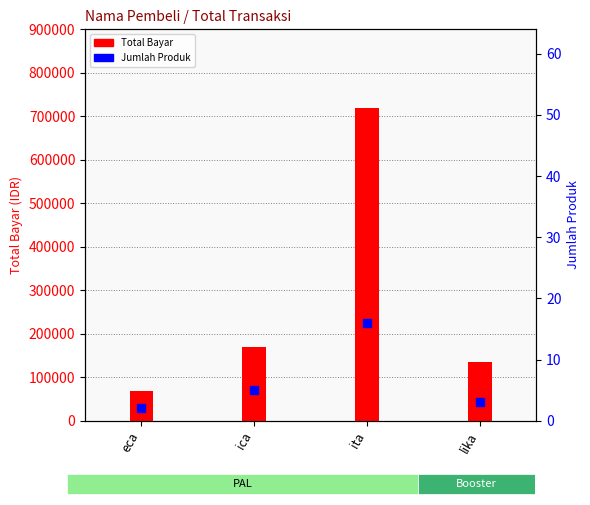

Which series reaches the maximum Y coordinate?

Total Bayar